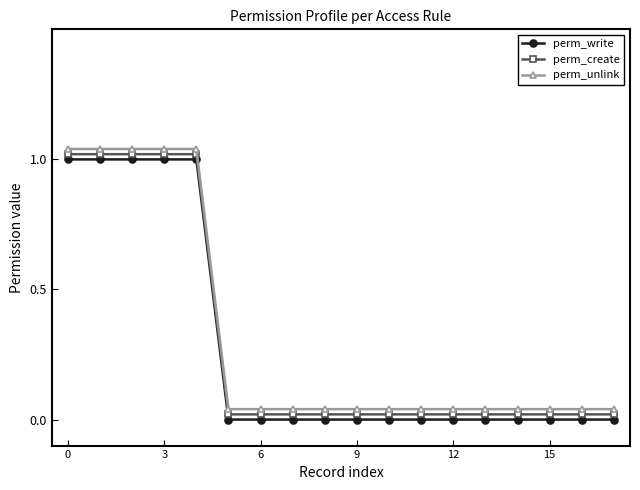

Count the number of data series in this chart.

3